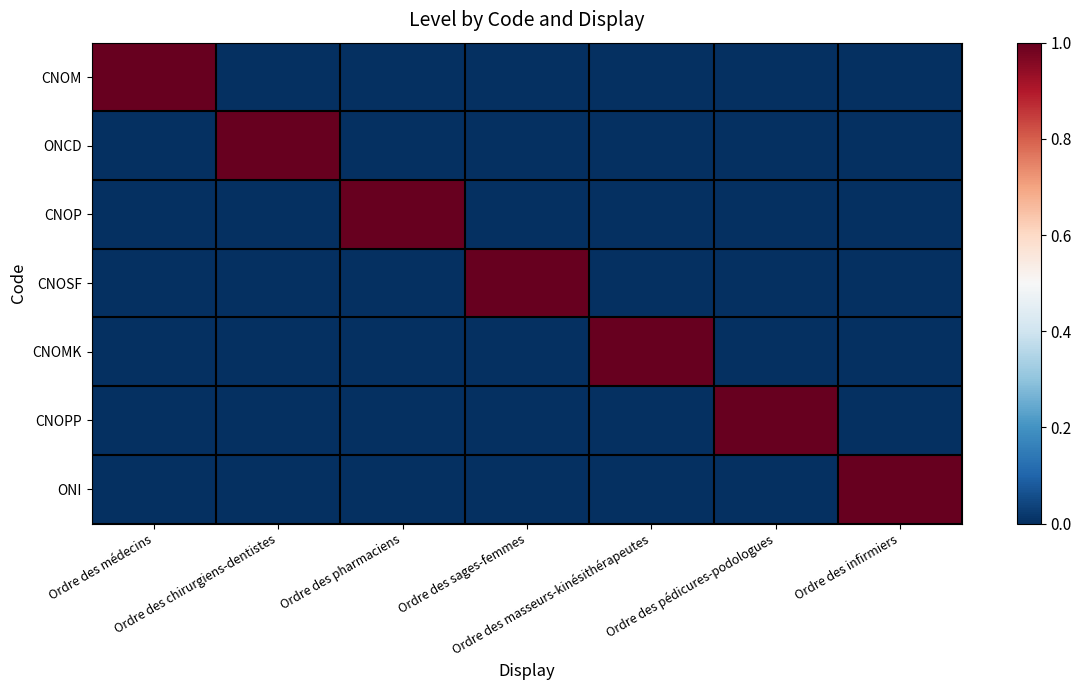

What is the difference between the highest and lowest values at Ordre des chirurgiens-dentistes?

1